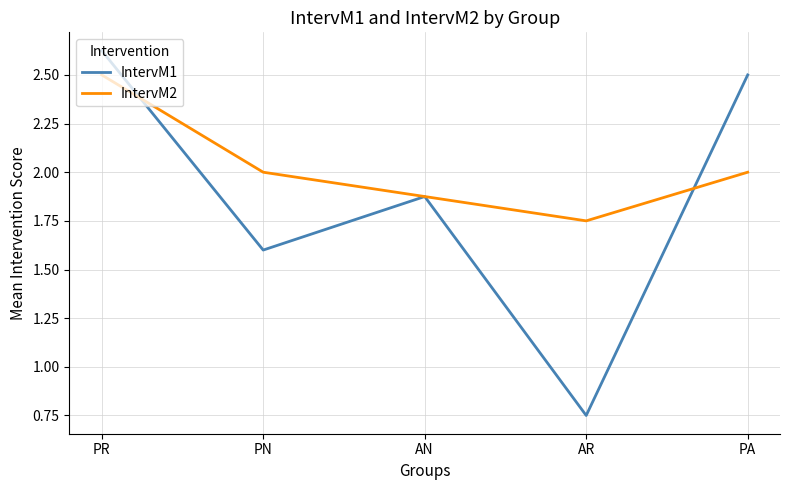

What position from the left is PR?

1